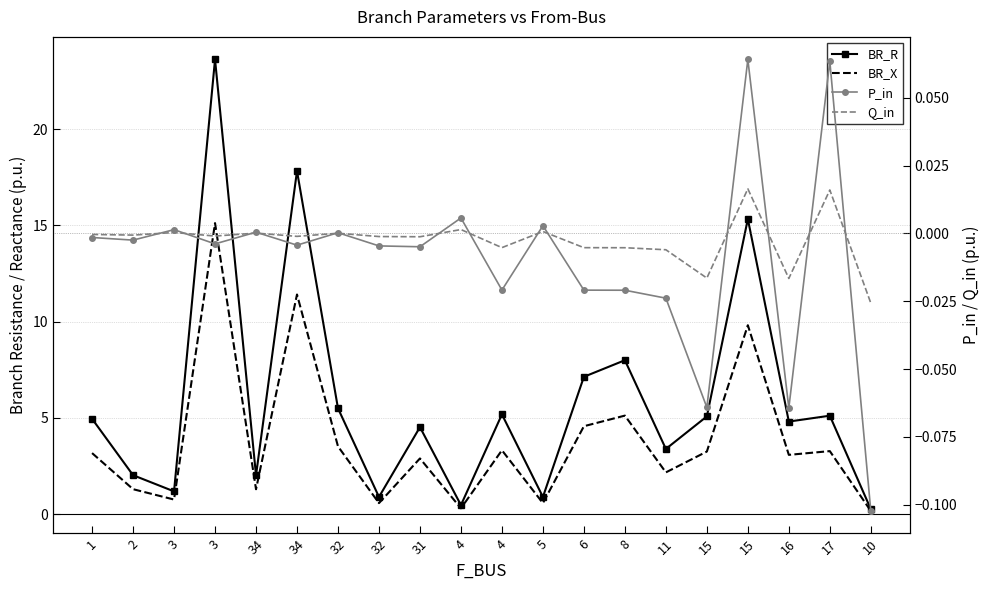

List the labels in order of BR_R value, smallest first.

10, 4, 5, 32, 3, 34, 2, 11, 31, 16, 1, 15, 17, 4, 32, 6, 8, 15, 34, 3